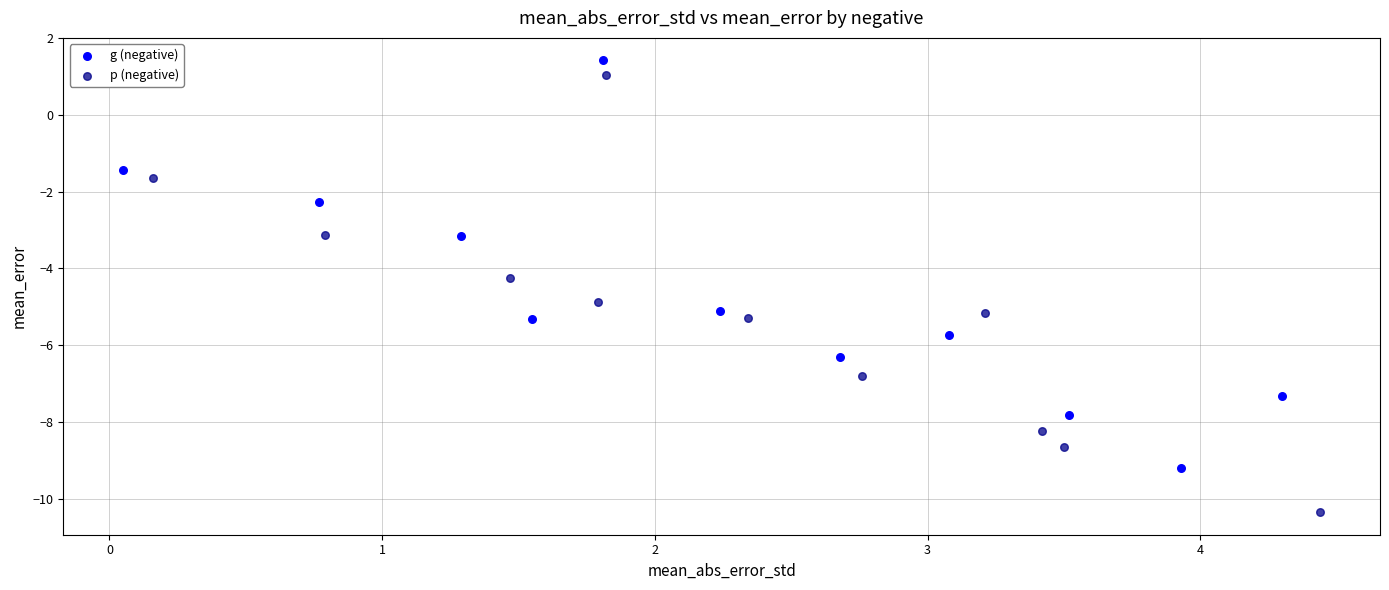

Which series reaches the minimum Y coordinate?

p (negative)